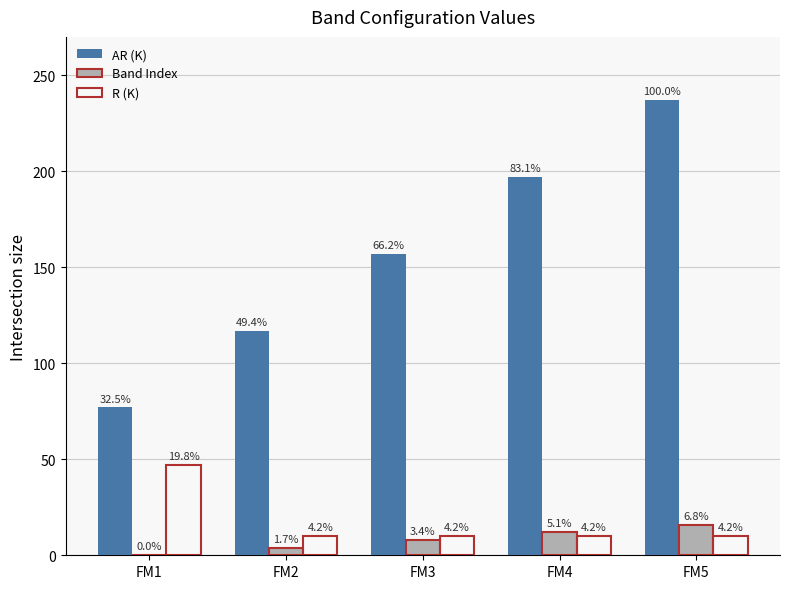

What value does the R (K) series have at FM2, to the nearest 10?

10